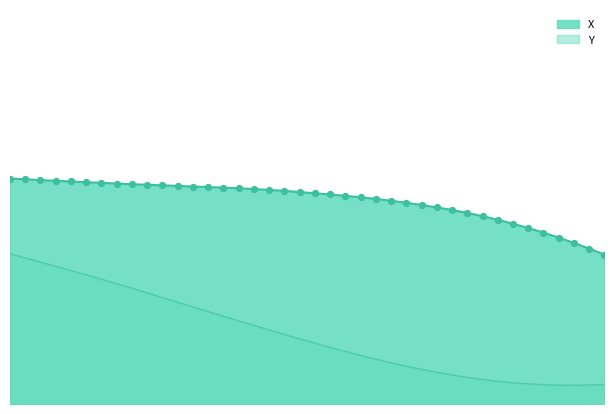

What is the change in value from 3.8 to 5.1?

-0.1